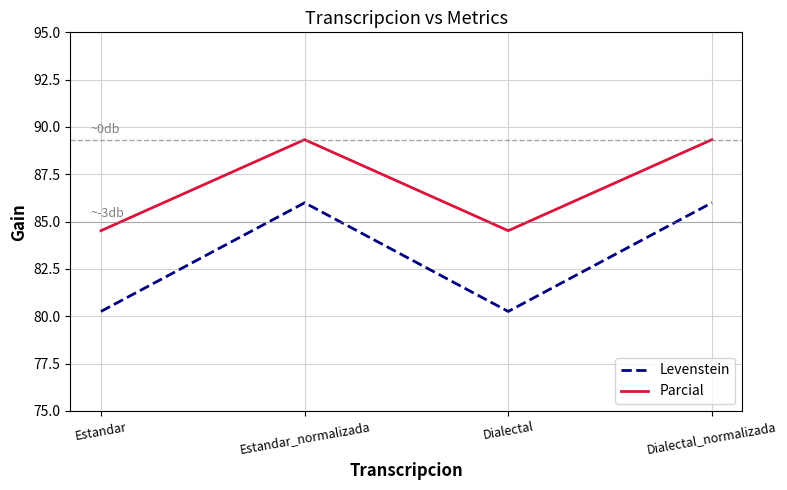

Is it true that Parcial equals 84.5 at Dialectal?

True